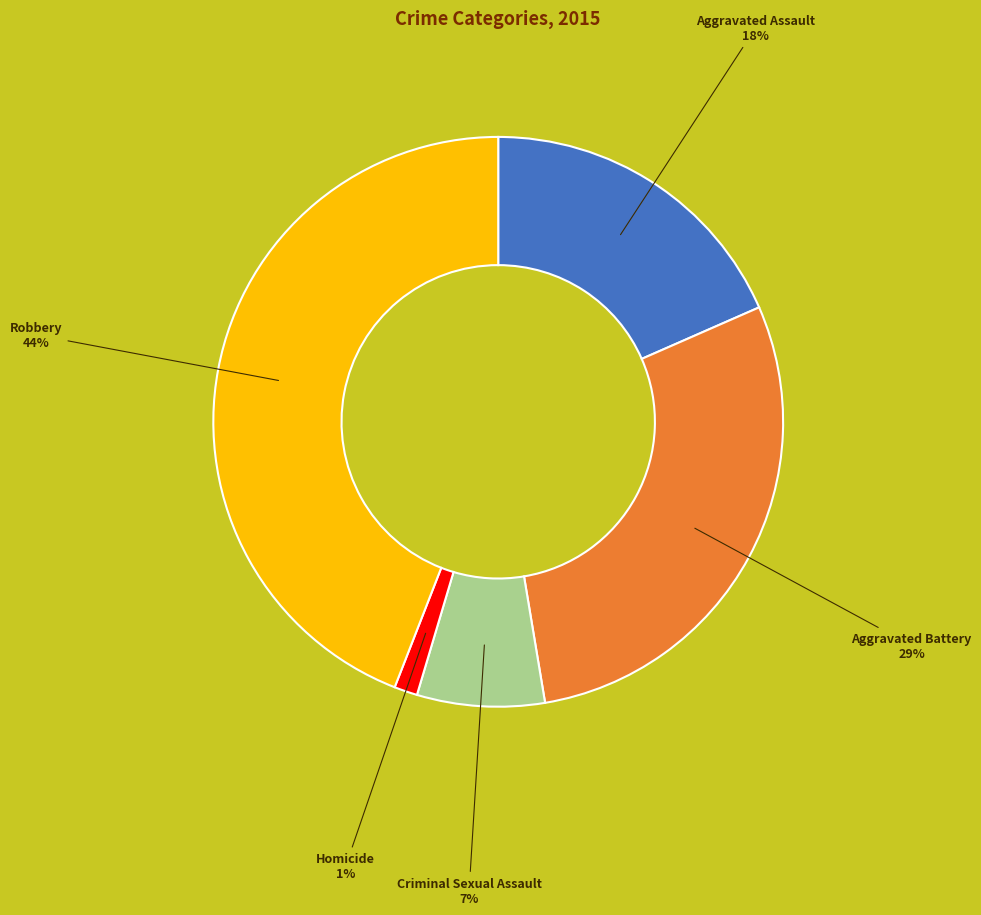

To the nearest percent, what portion does Robbery represent?

44%